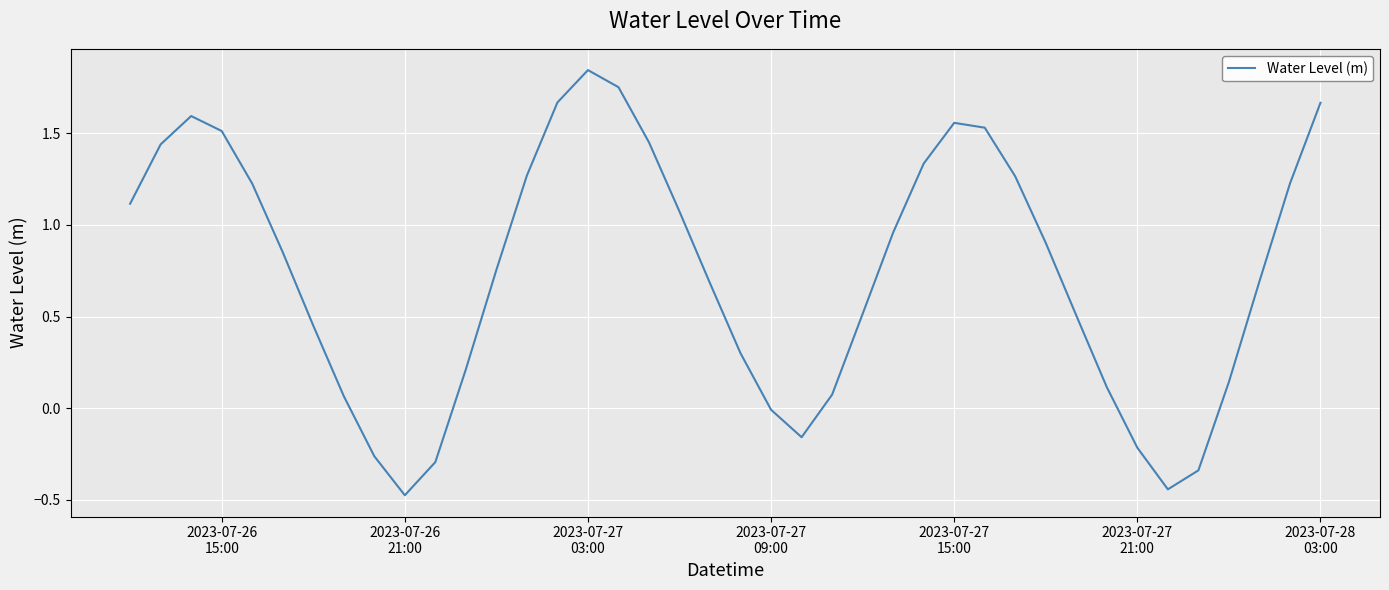

What is the difference between the maximum and minimum values?

2.3